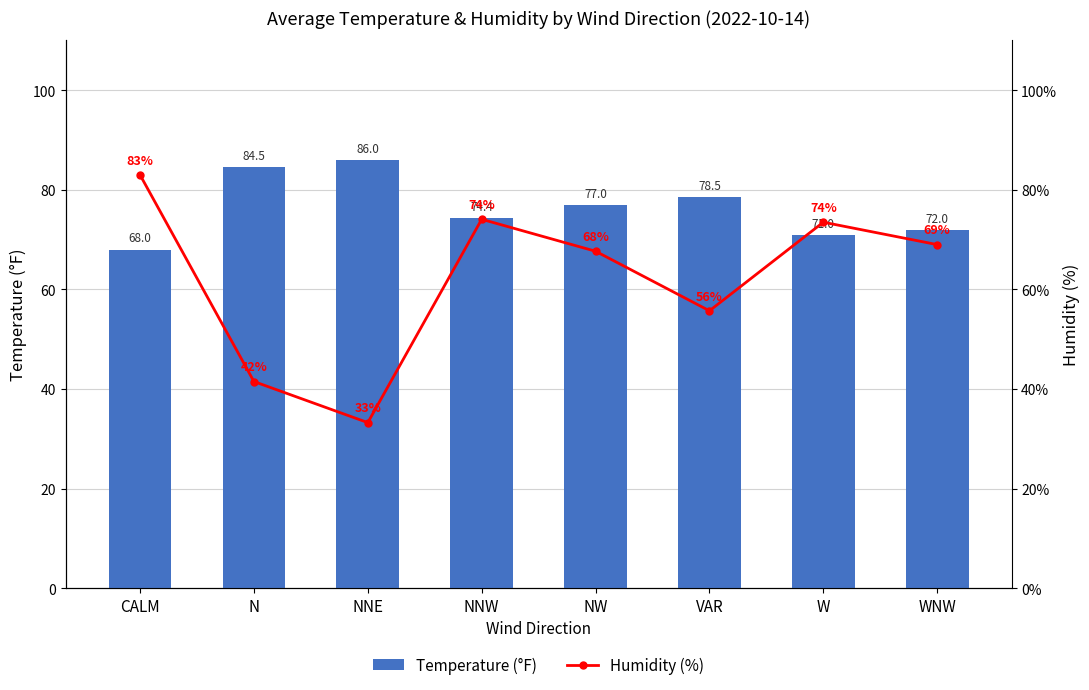

At which category is the sum across all series the highest?

CALM